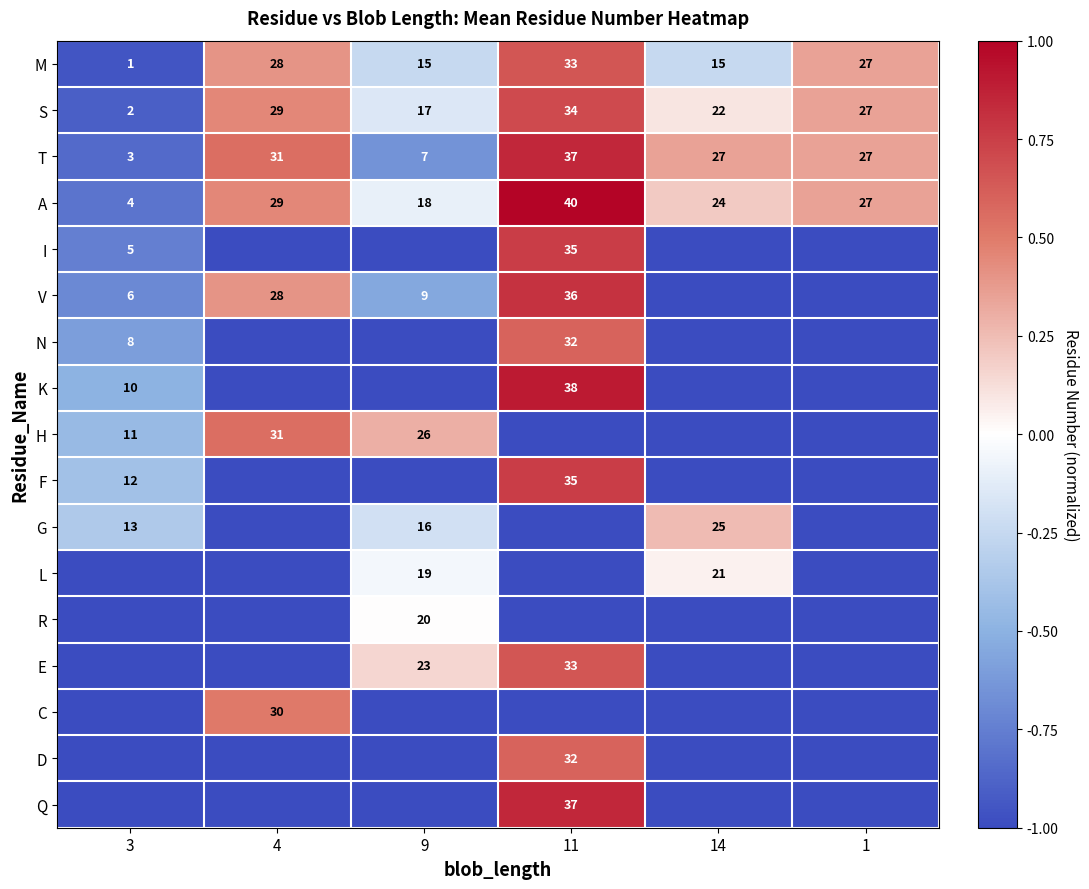

The value of A at 9 is 18. True or false?

True